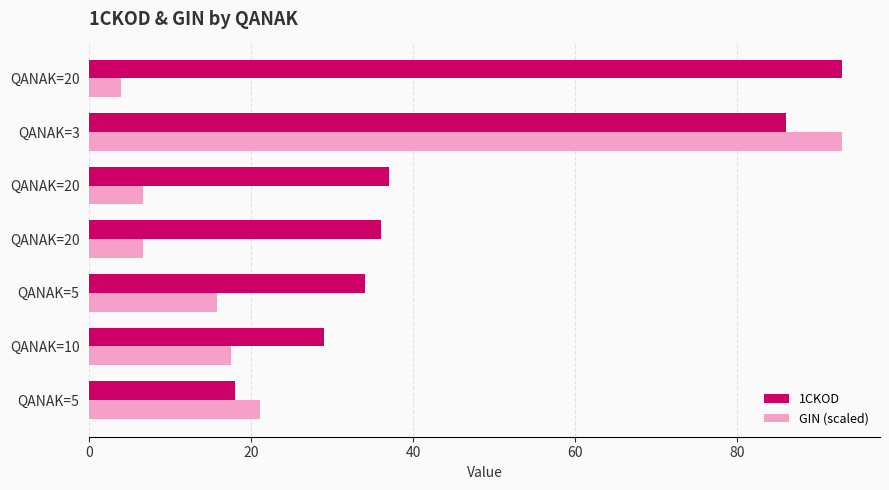

How many series are shown in this chart?

2